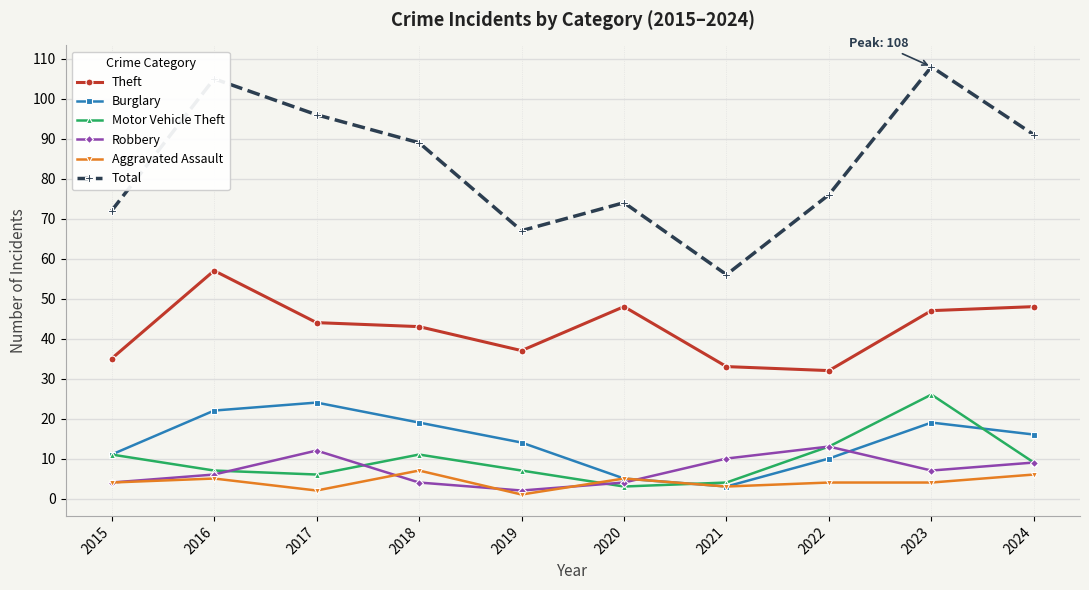

What is the sum of all Theft values?

424